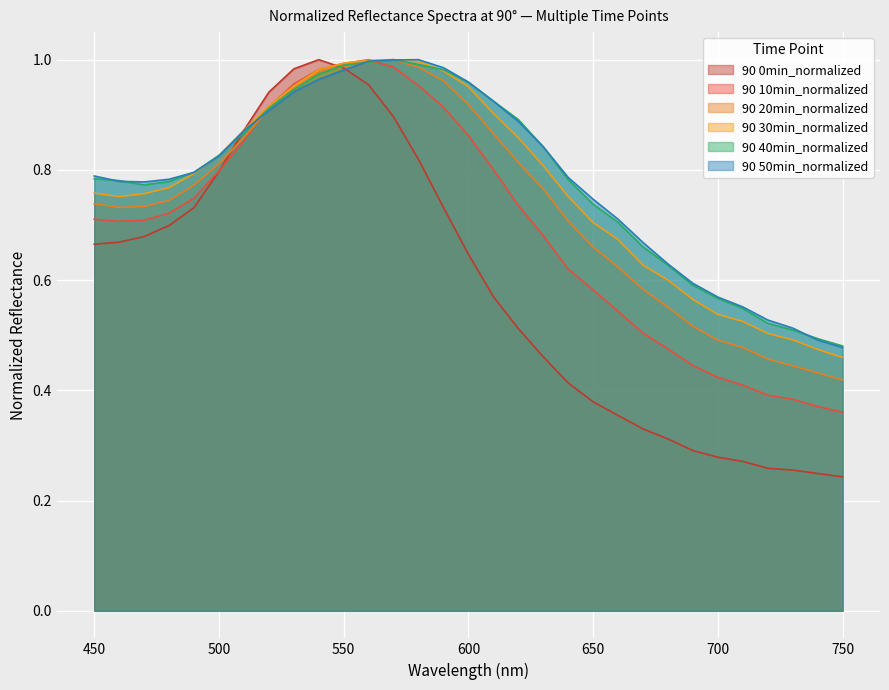

How many categories are shown in the chart?

31